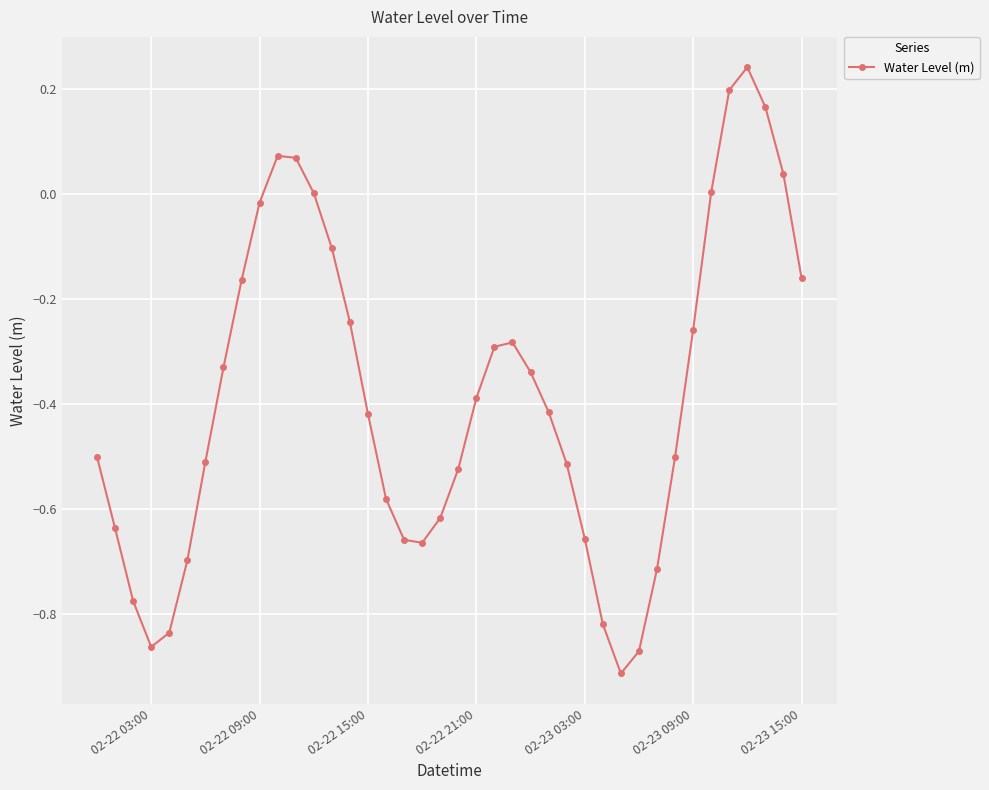

How many points are lower than both their immediate neighbors (excluding endpoints)?

3